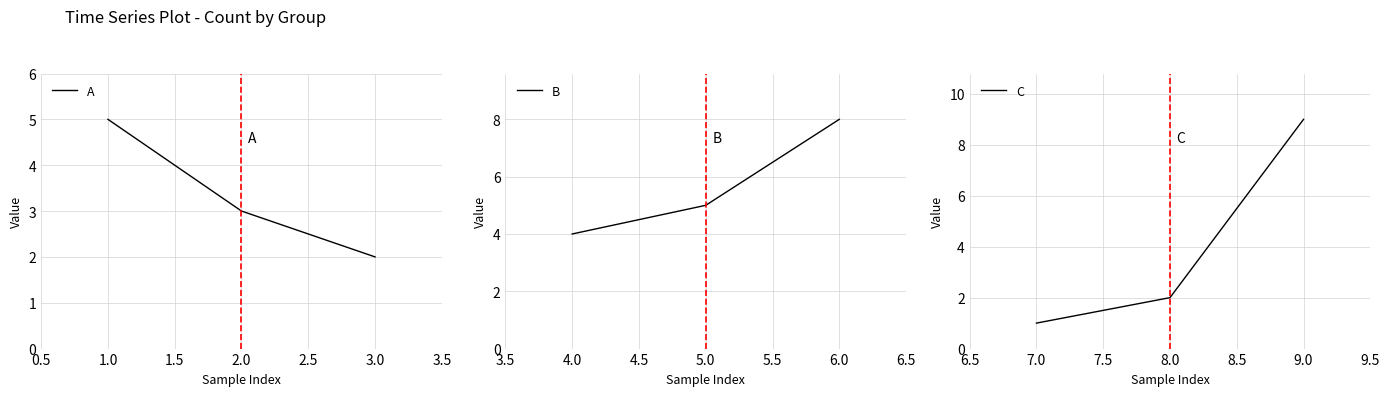

What is the difference between the maximum and second lowest values in the C series?

7